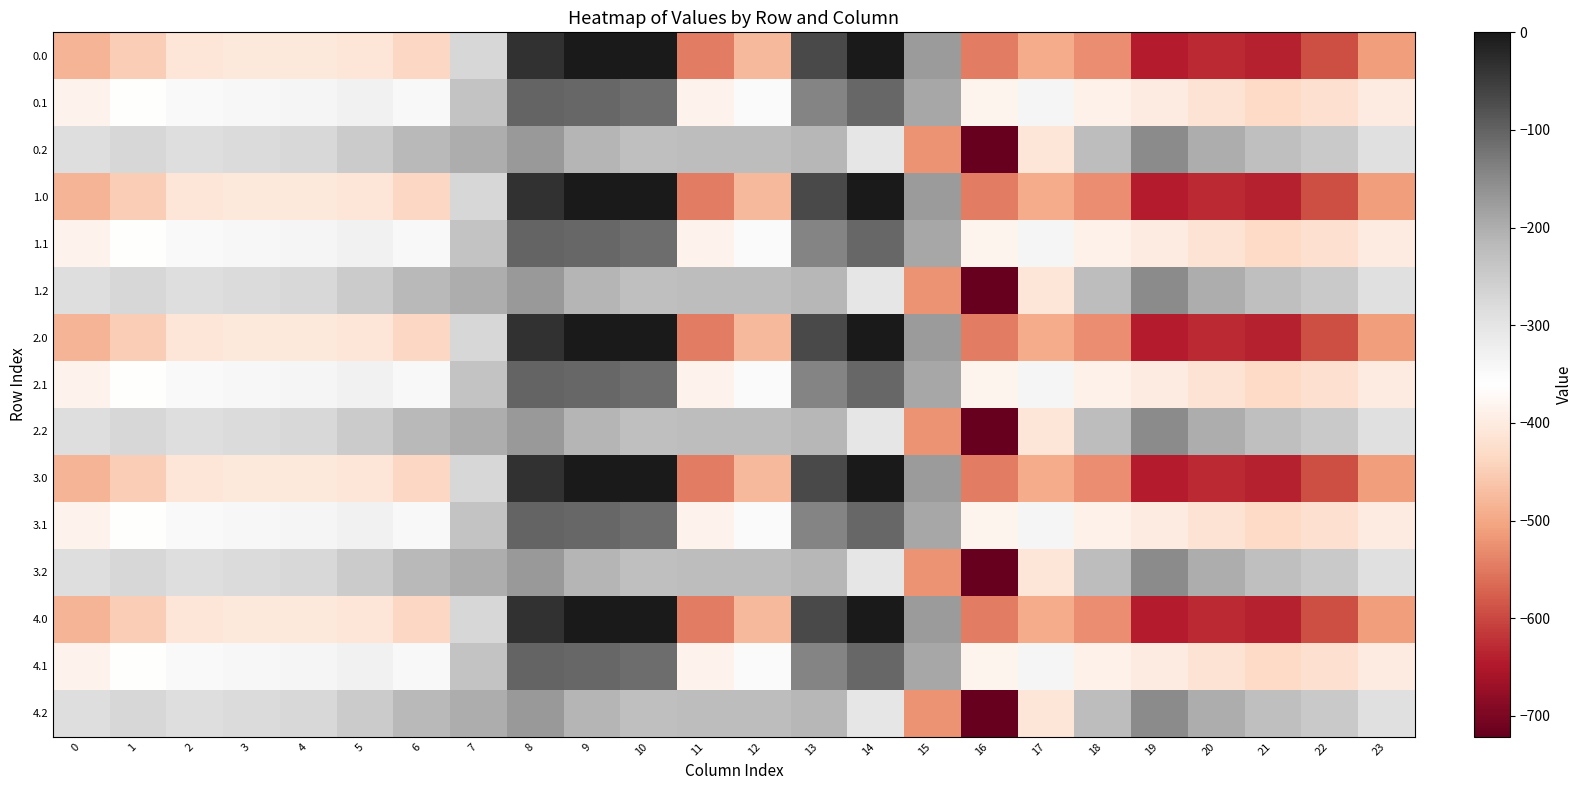

What is the minimum value shown in the chart?

-721.2